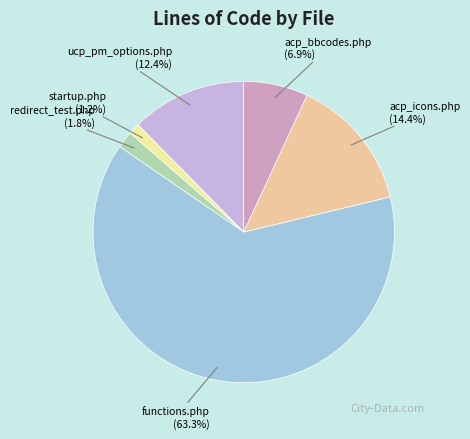

Rank the categories by value from lowest to highest.

startup.php, redirect_test.php, acp_bbcodes.php, ucp_pm_options.php, acp_icons.php, functions.php